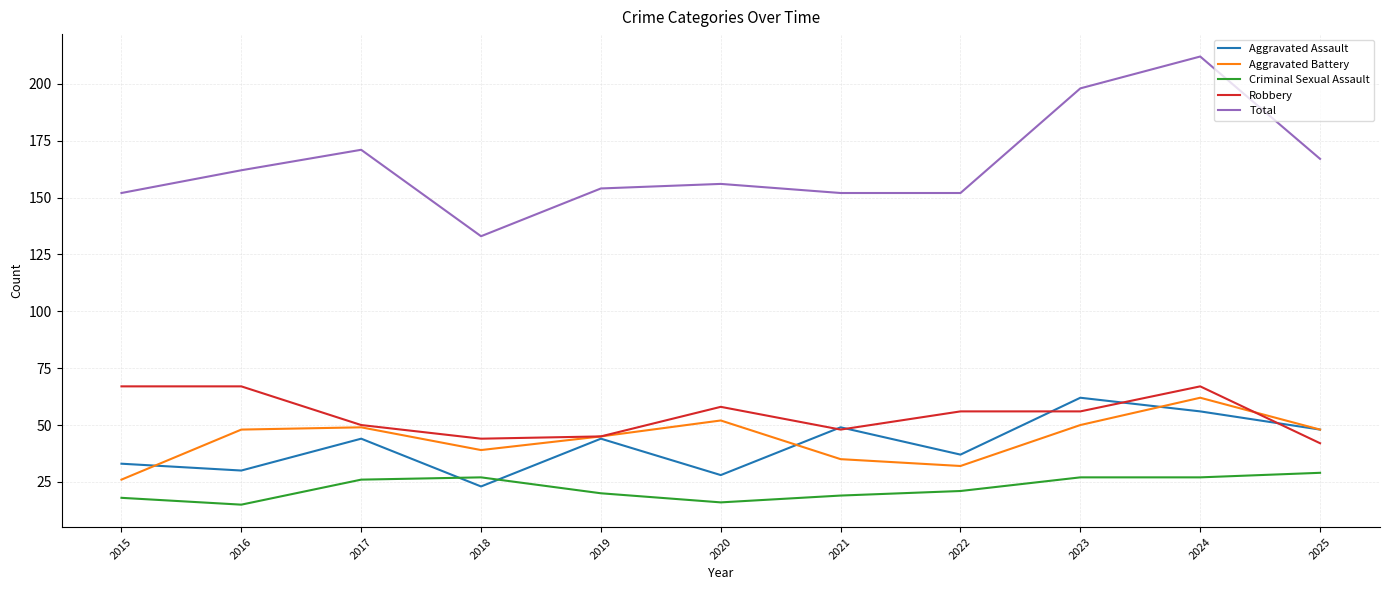

What is the sum of the Aggravated Assault values at 2025 and 2021?

97